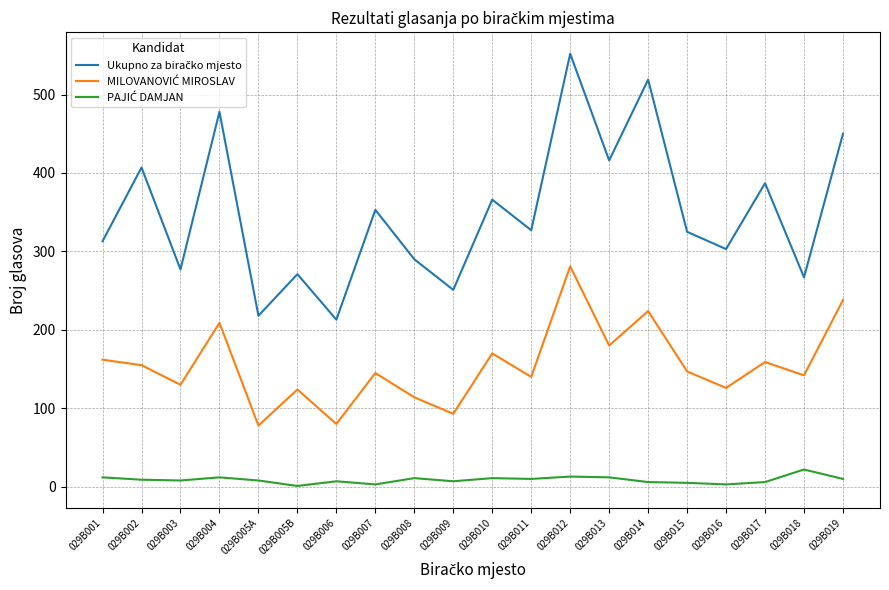

At which category is the sum across all series the highest?

029B012